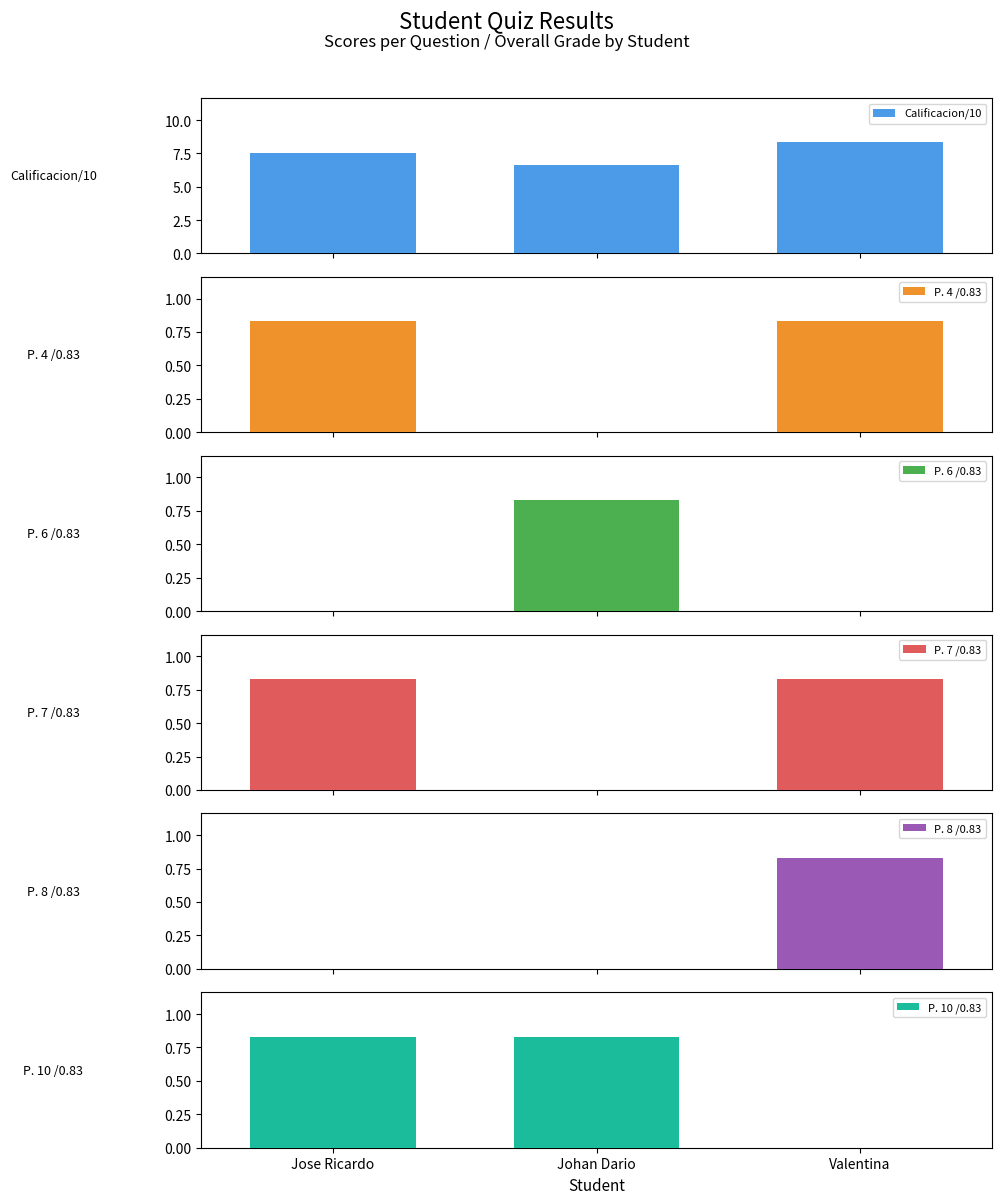

How many Calificacion/10 values are between 6 and 8?

2